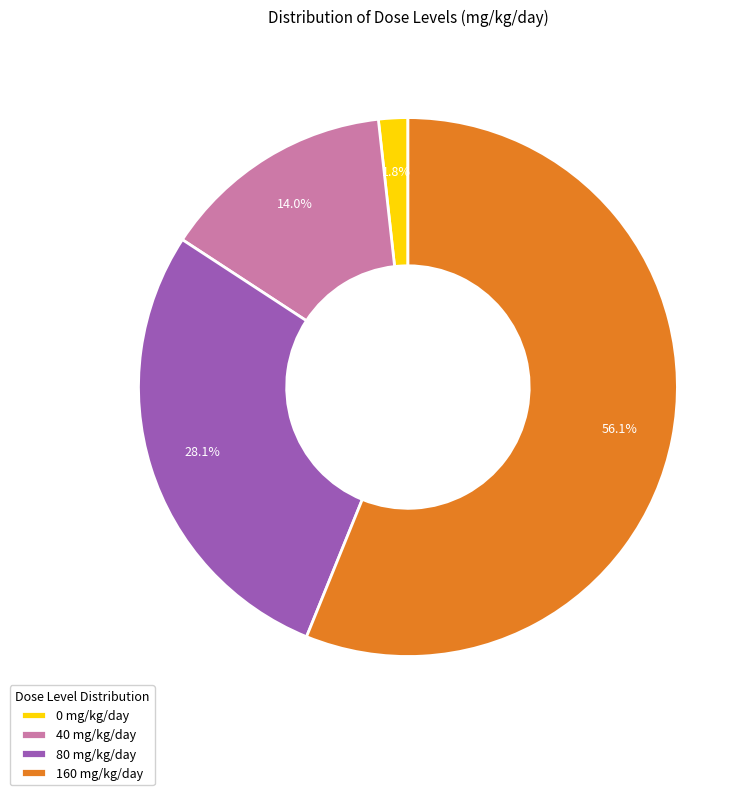

Is it true that 40 mg/kg/day is 14% of the pie?

True